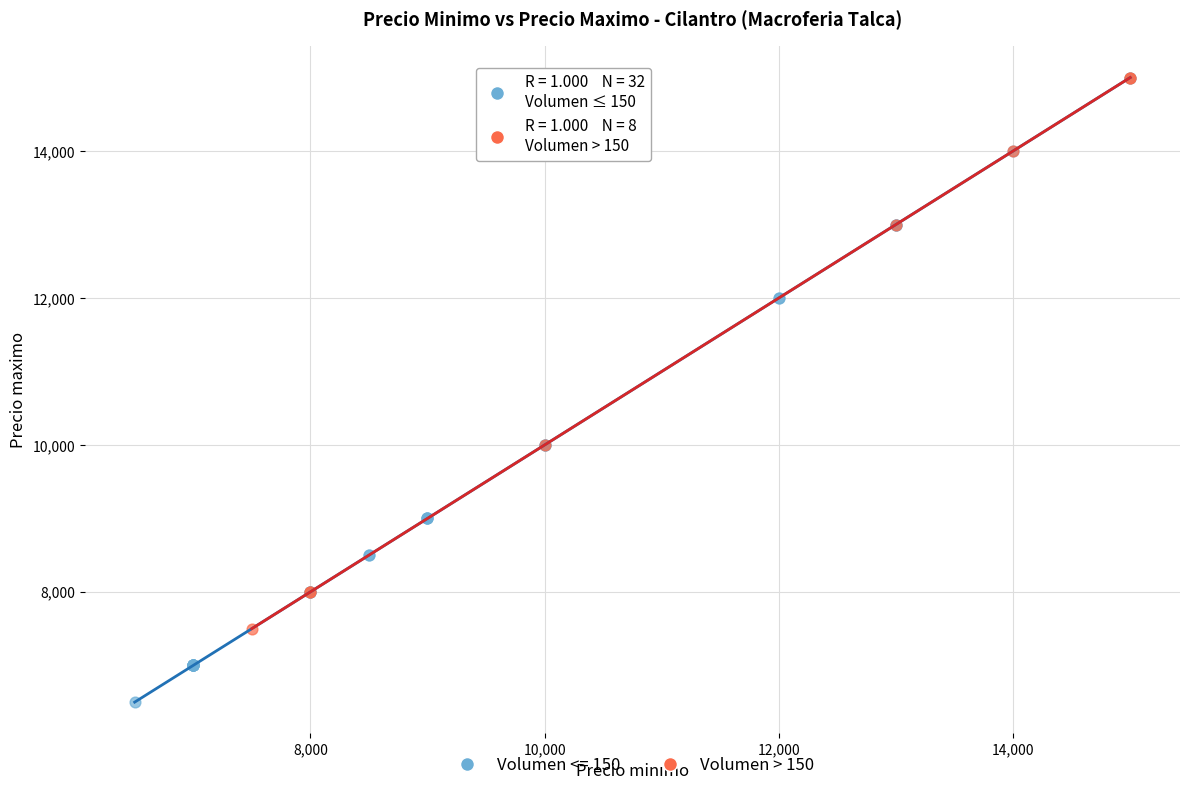

Which series reaches the minimum Y coordinate?

Volumen <= 150